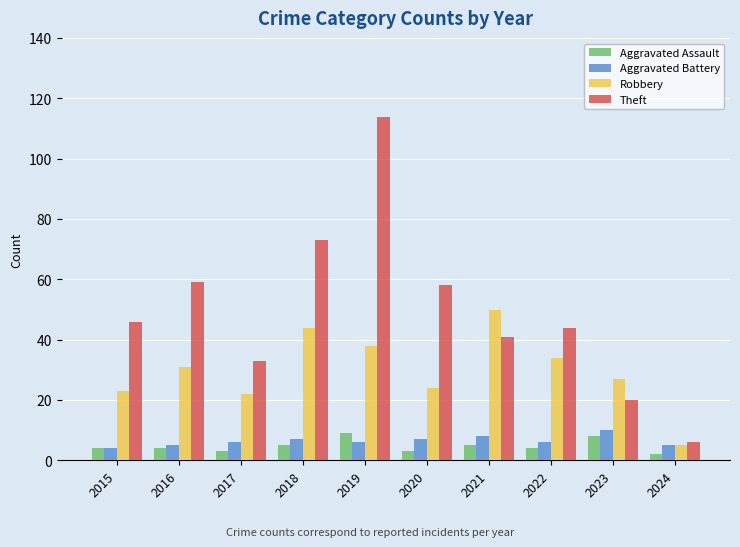

Reading left to right, extract all data points from this chart.

Aggravated Assault: 4	4	3	5	9	3	5	4	8	2
Aggravated Battery: 4	5	6	7	6	7	8	6	10	5
Robbery: 23	31	22	44	38	24	50	34	27	5
Theft: 46	59	33	73	114	58	41	44	20	6